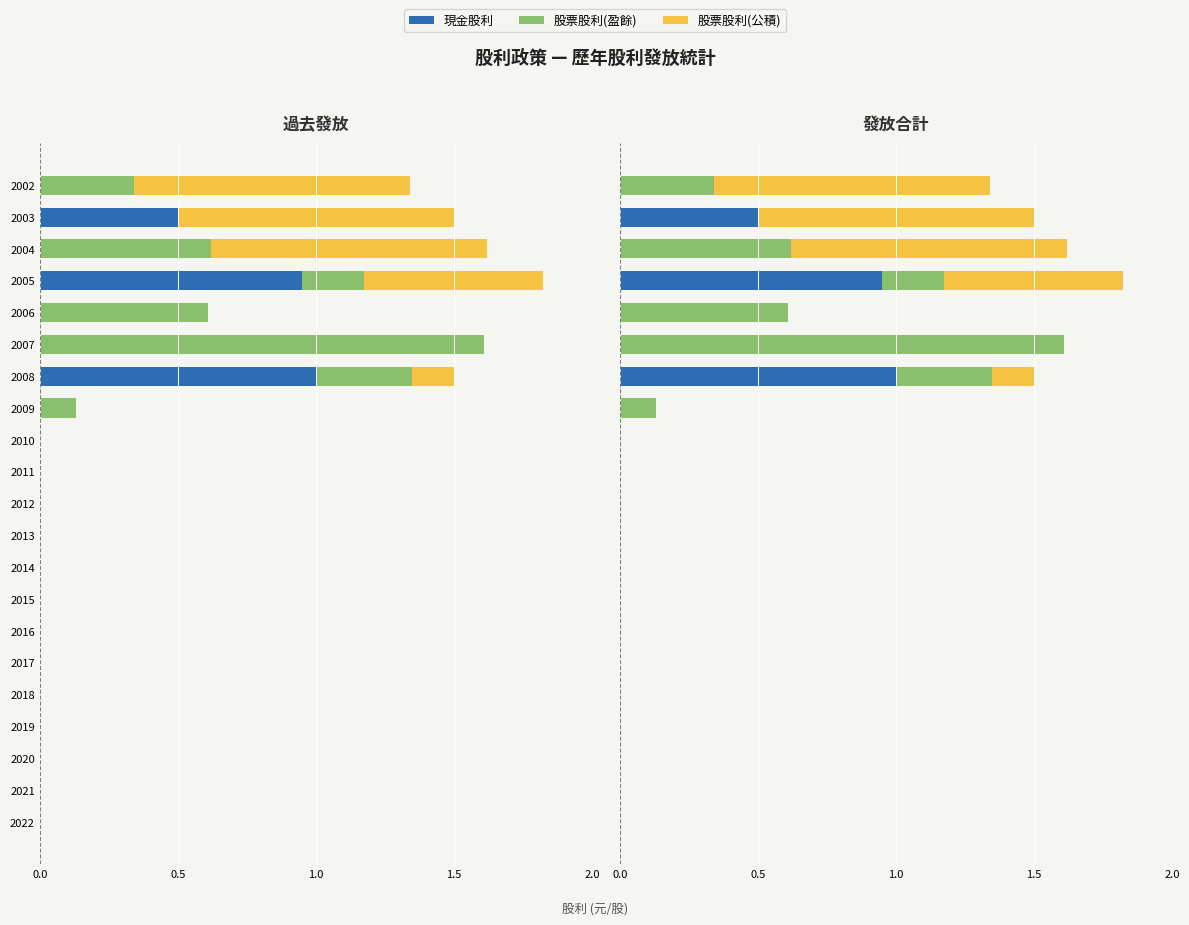

The 股票股利(盈餘) series shows 0.0 at 2003. True or false?

True